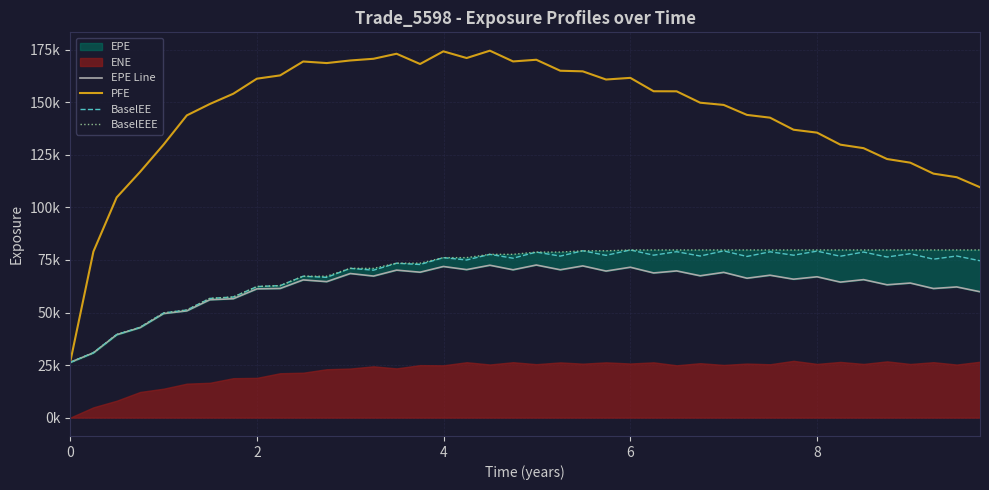

How many data points in BaselEE are less than 76116?

20